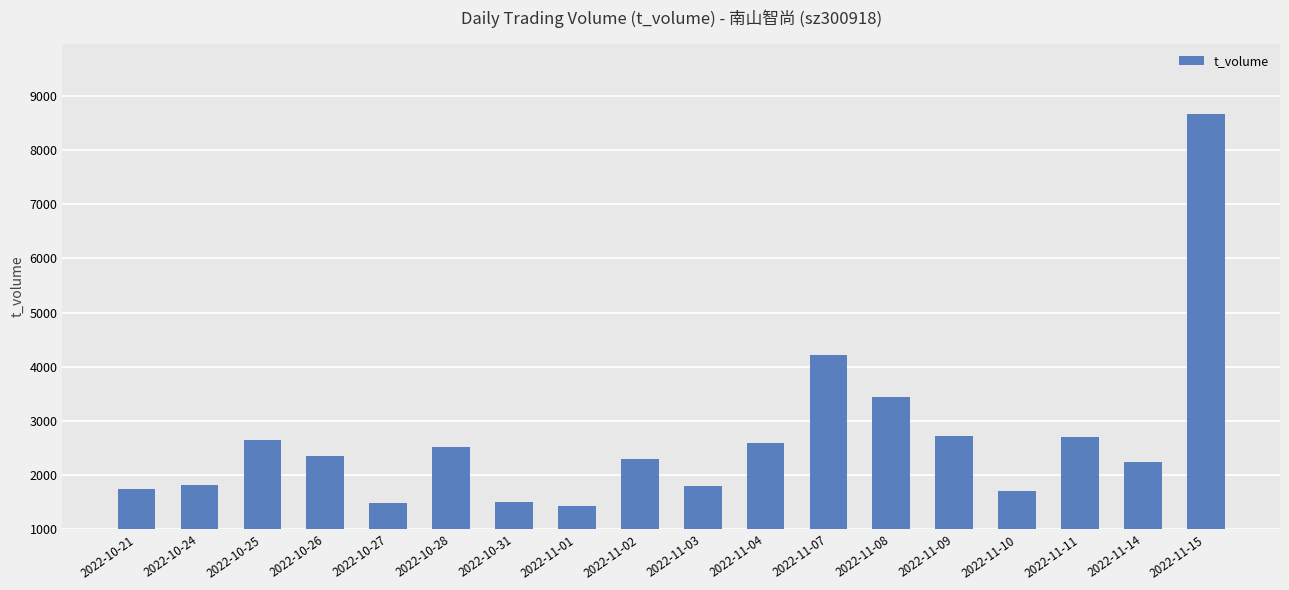

What is the sum of all values?

47920